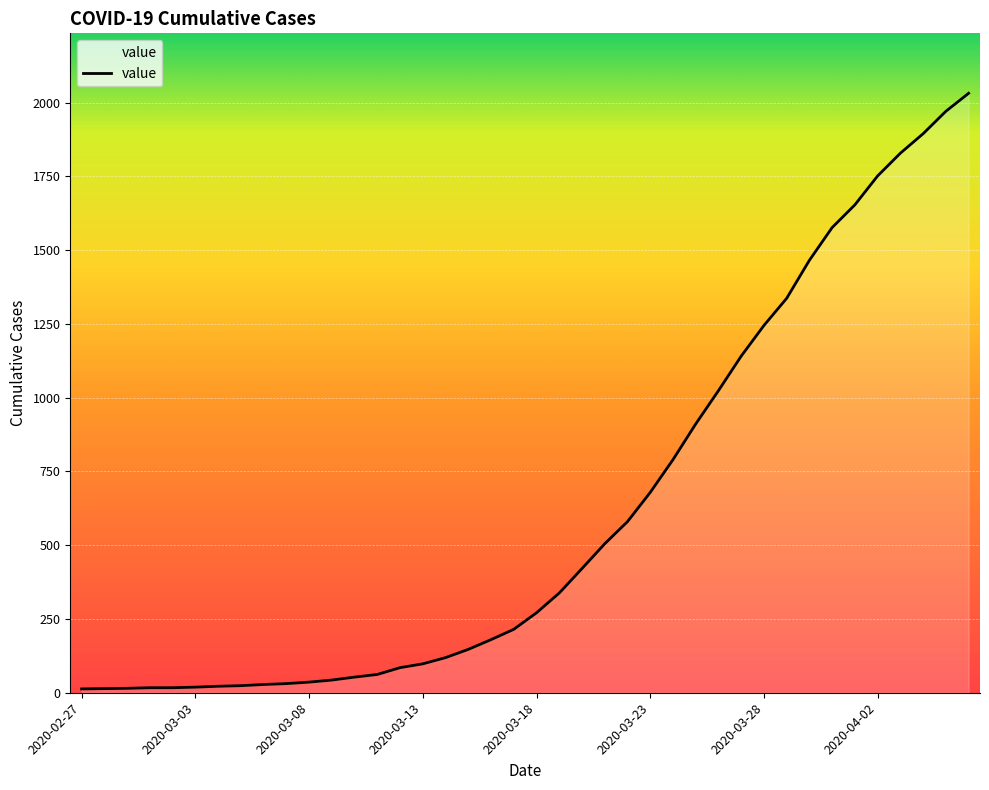

What is the difference between the maximum and minimum values?

2019